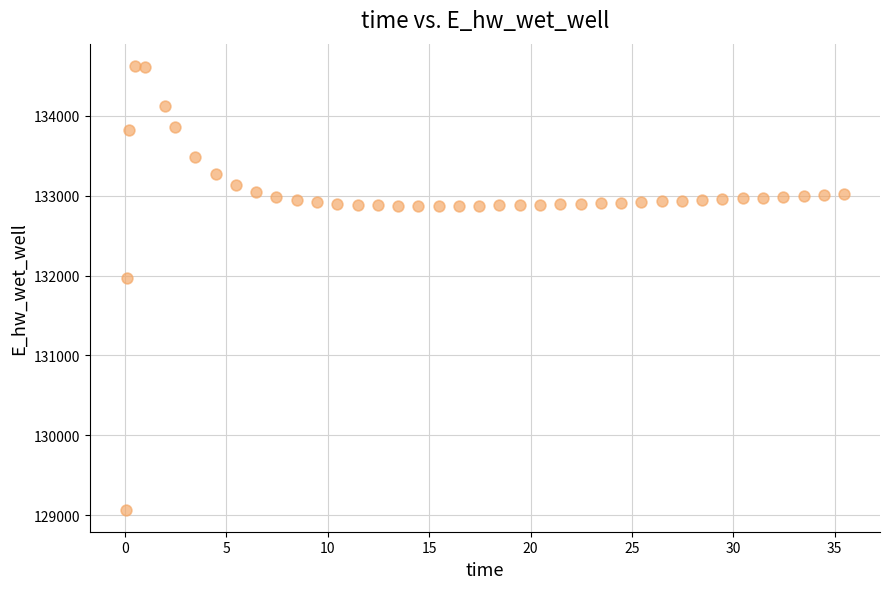

What is the range of Y values (max minus min)?

5557.7